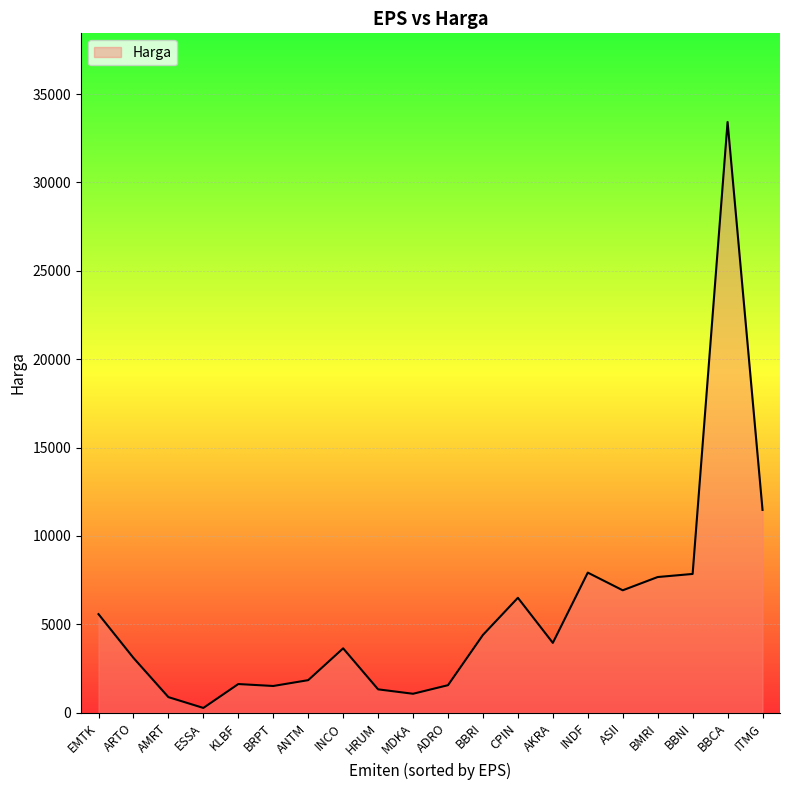

What is the maximum value shown in the chart?

33425